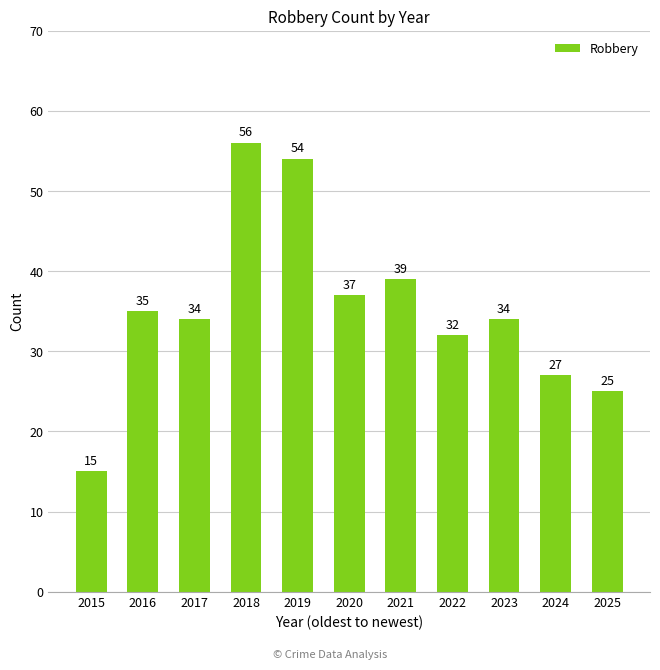

Reading right to left, list all the values displayed in this chart.

25	27	34	32	39	37	54	56	34	35	15